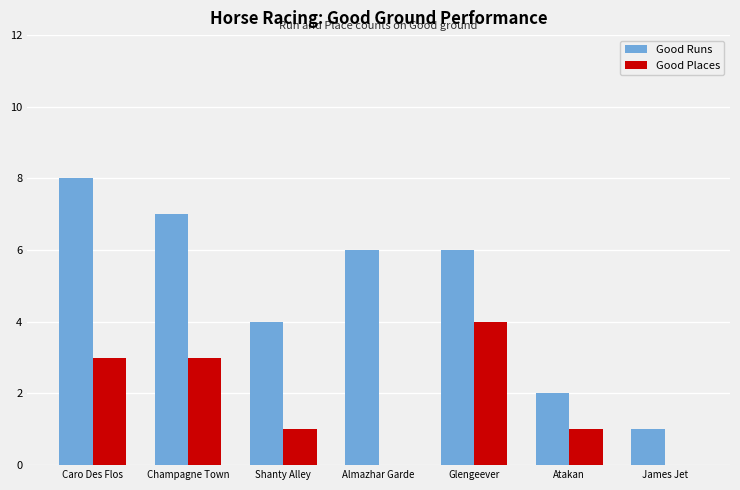

Reading right to left, transcribe all the data shown in this chart.

Good Runs: James Jet=1	Atakan=2	Glengeever=6	Almazhar Garde=6	Shanty Alley=4	Champagne Town=7	Caro Des Flos=8
Good Places: James Jet=0	Atakan=1	Glengeever=4	Almazhar Garde=0	Shanty Alley=1	Champagne Town=3	Caro Des Flos=3